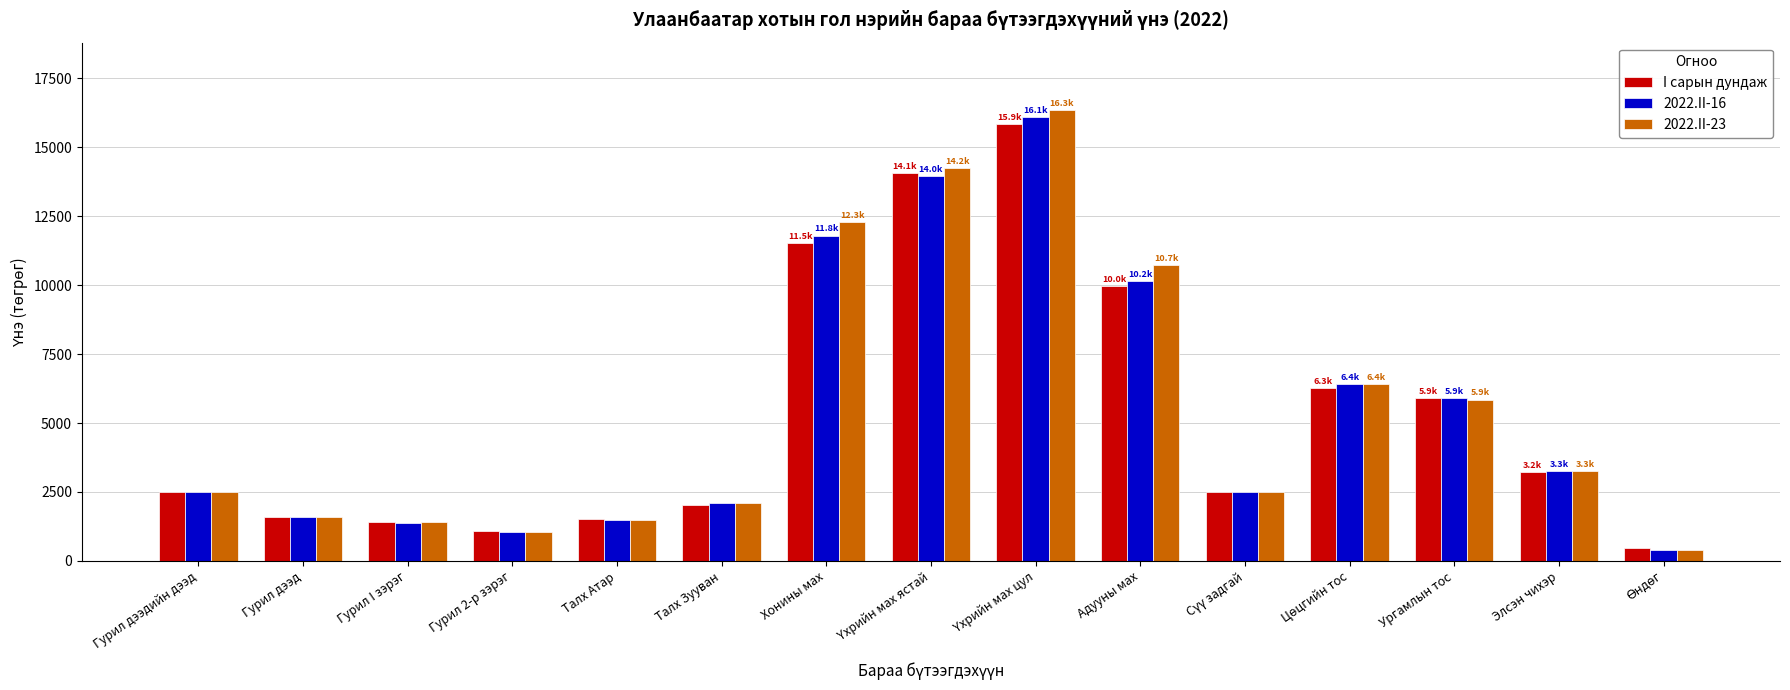

What is the sum of the 2022.II-16 values at Гурил дээд and Ургамлын тос?

7507.8